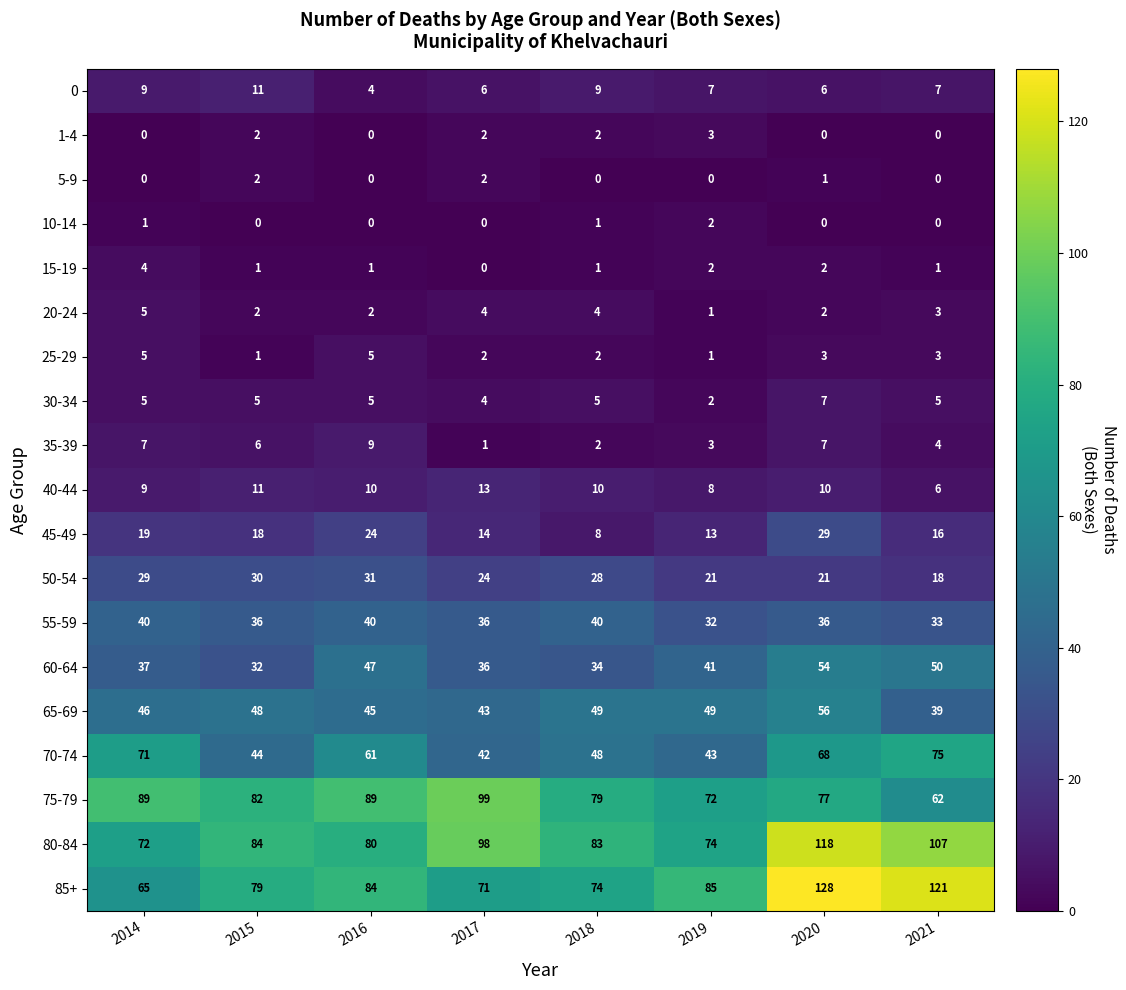

Read the 35-39 value at 2015.

6